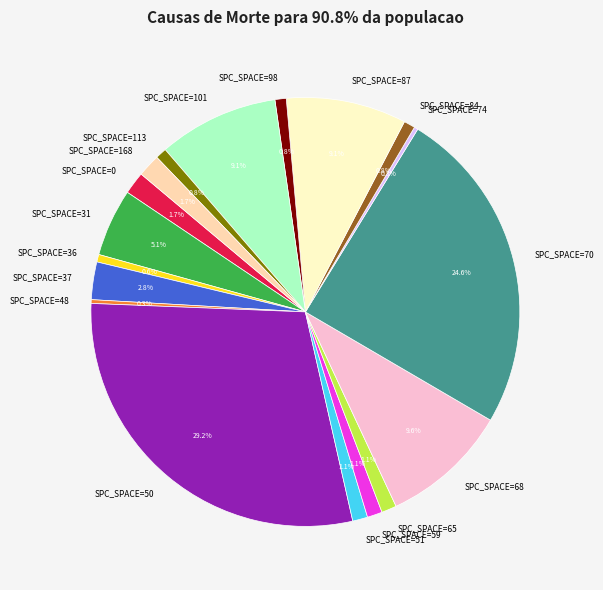

Does any single category account for the majority?

No